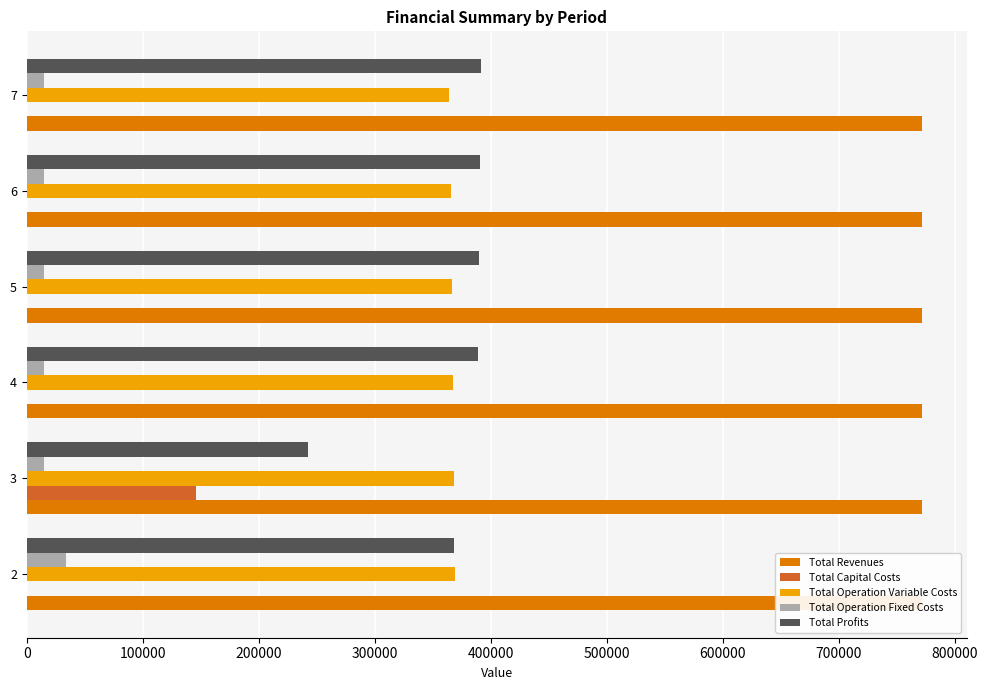

What are all the series names shown in the legend?

Total Revenues, Total Capital Costs, Total Operation Variable Costs, Total Operation Fixed Costs, Total Profits